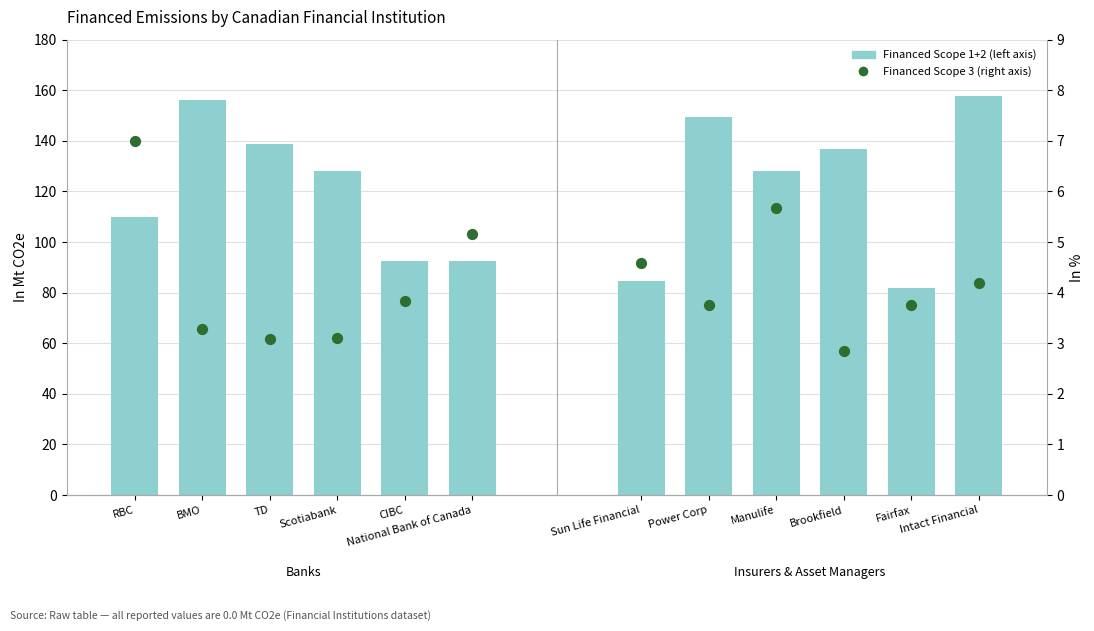

At how many categories does at least one series exceed 126?

7